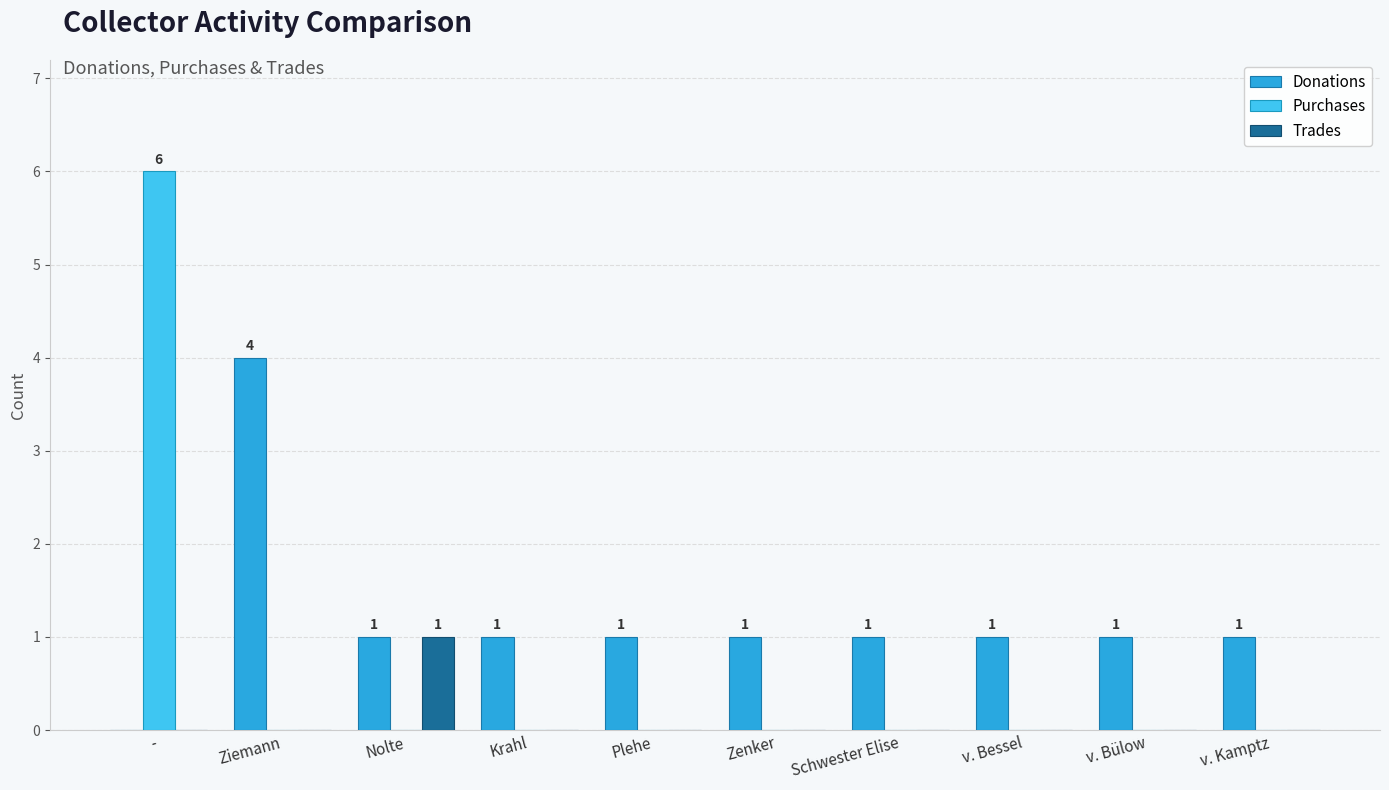

Reading left to right, transcribe all the data shown in this chart.

Donations: -=0	Ziemann=4	Nolte=1	Krahl=1	Plehe=1	Zenker=1	Schwester Elise=1	v. Bessel=1	v. Bülow=1	v. Kamptz=1
Purchases: -=6	Ziemann=0	Nolte=0	Krahl=0	Plehe=0	Zenker=0	Schwester Elise=0	v. Bessel=0	v. Bülow=0	v. Kamptz=0
Trades: -=0	Ziemann=0	Nolte=1	Krahl=0	Plehe=0	Zenker=0	Schwester Elise=0	v. Bessel=0	v. Bülow=0	v. Kamptz=0